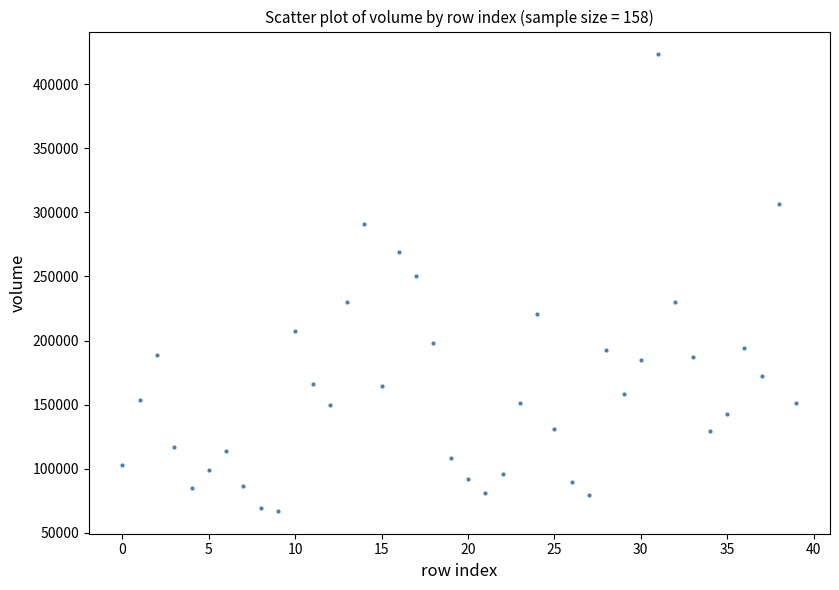

What is the range of Y values (max minus min)?

356184